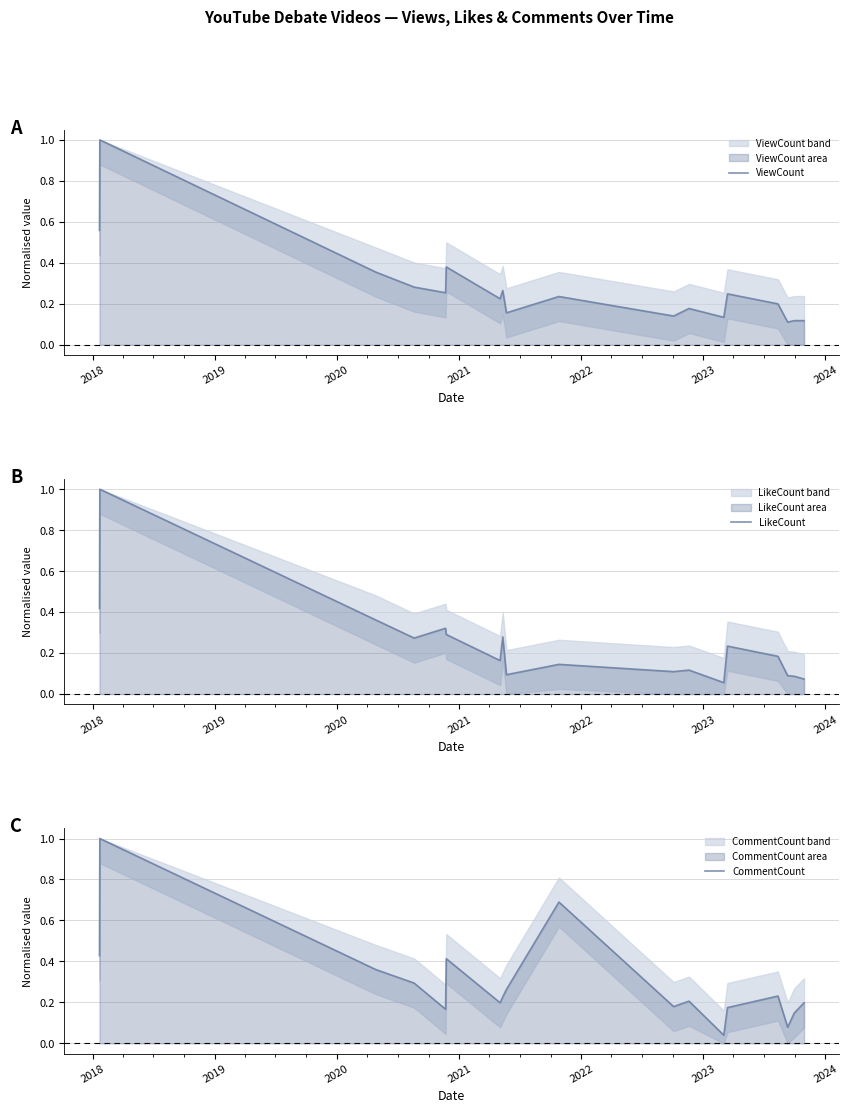

True or false: CommentCount and LikeCount intersect in this chart.

True